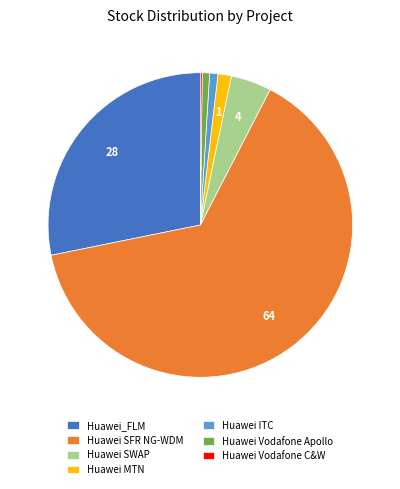

True or false: Huawei_FLM accounts for 28% of the total.

True